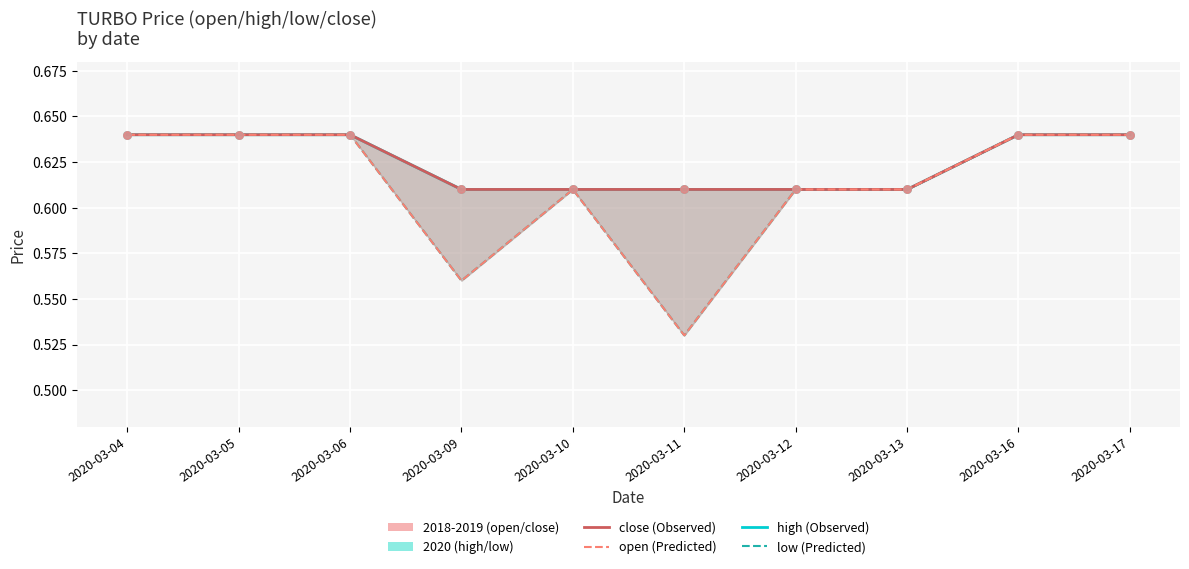

What is the total value across all series at 2020-03-16?

2.6